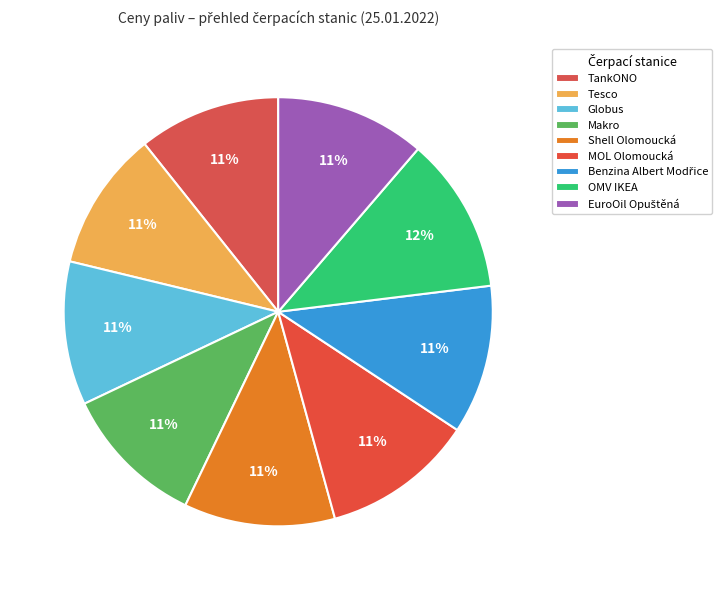

Does Benzina Albert Modřice account for over 50% of the chart?

No